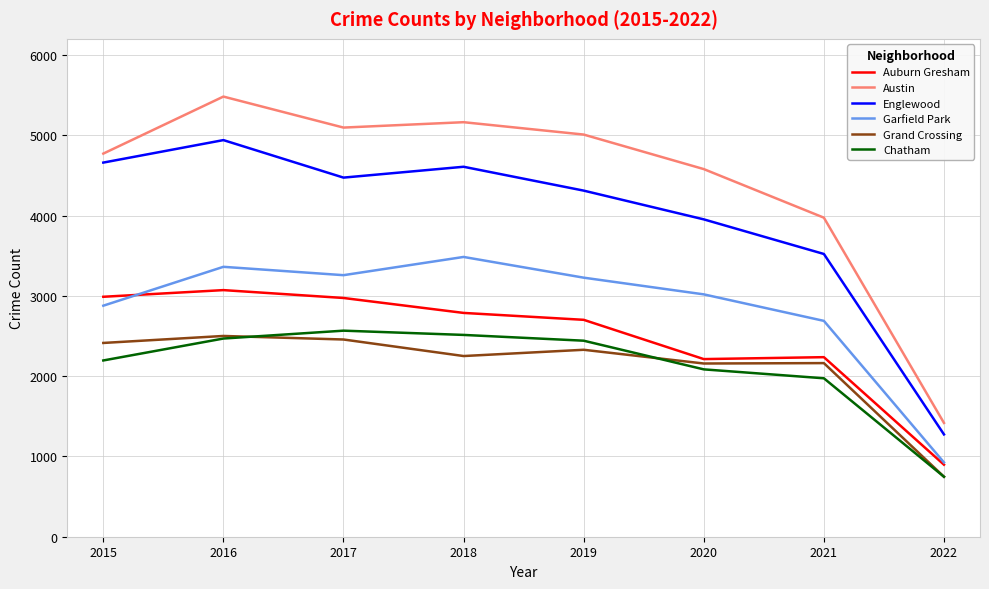

The value of Grand Crossing at 2022 is 747. True or false?

True